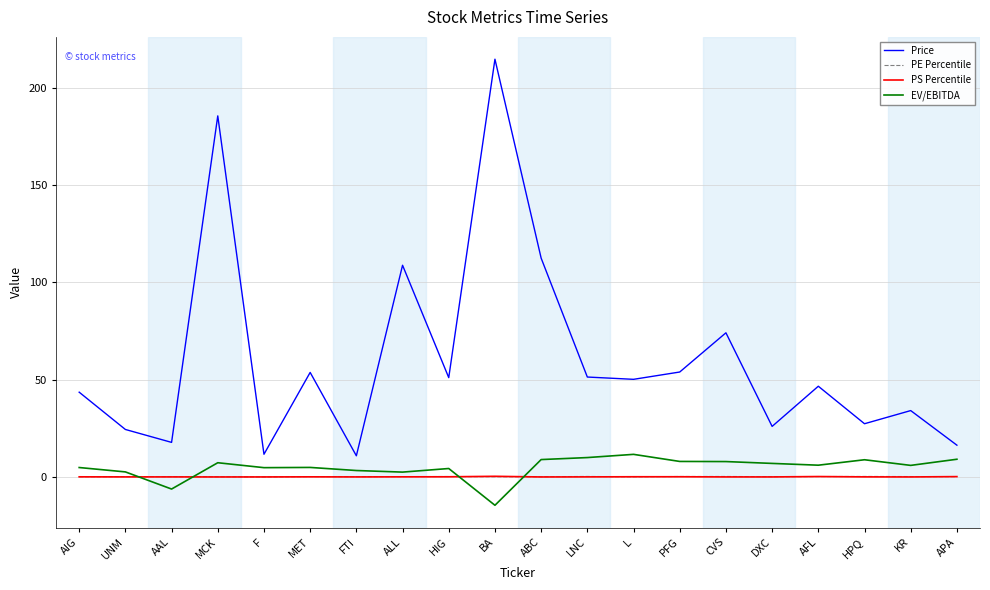

Is this an area chart (filled region under the line)?

No